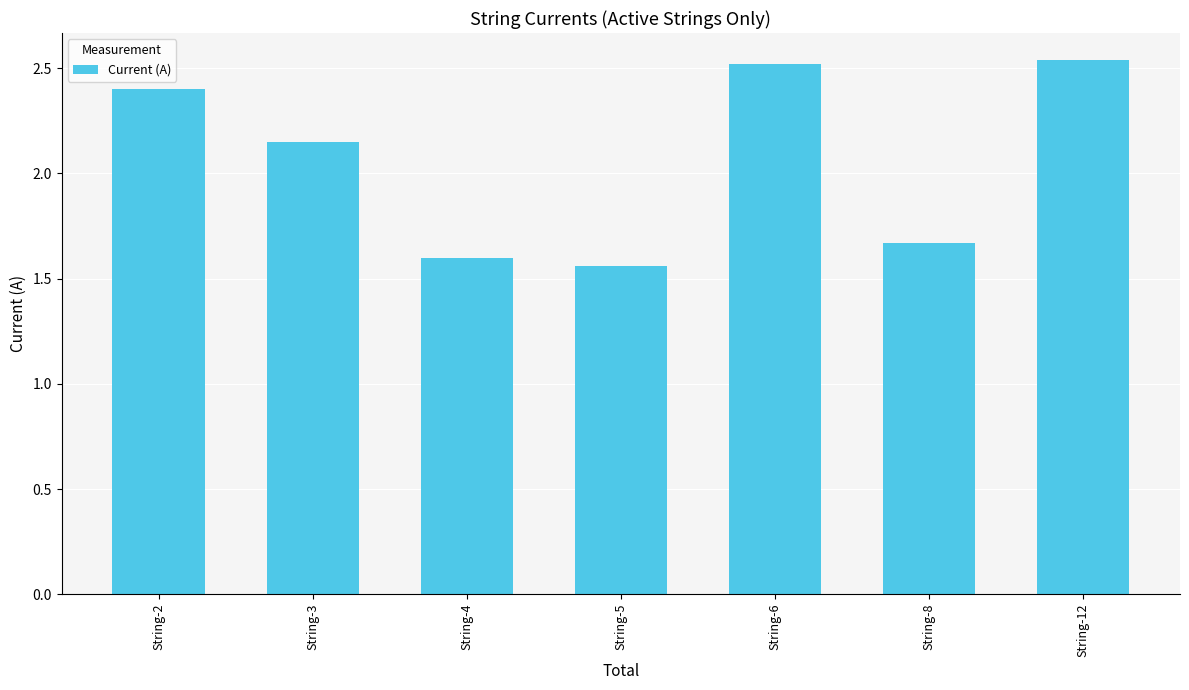

What is the ratio of the value at String-8 to the value at String-3?

0.8